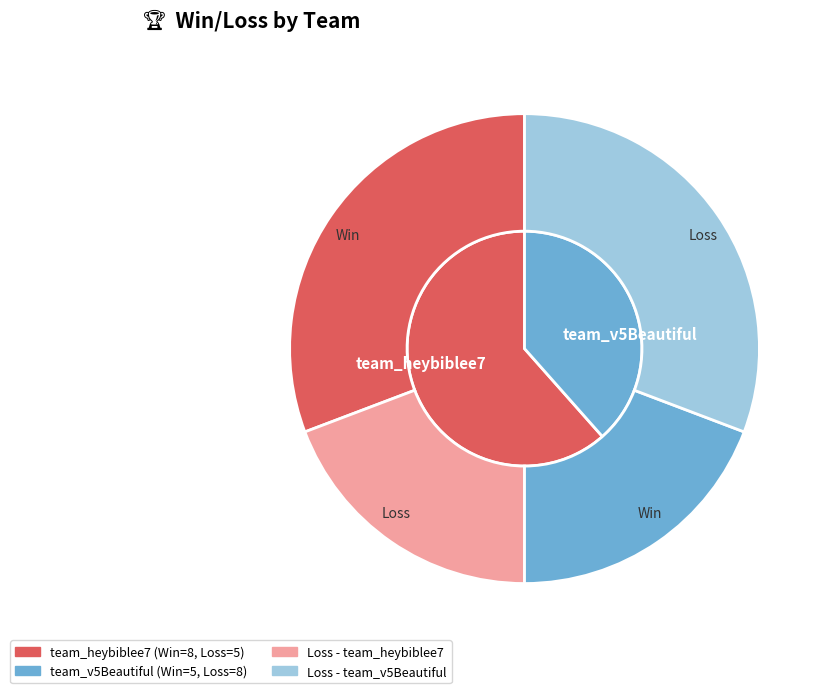

Which slice represents more than half of the pie?

team_heybiblee7